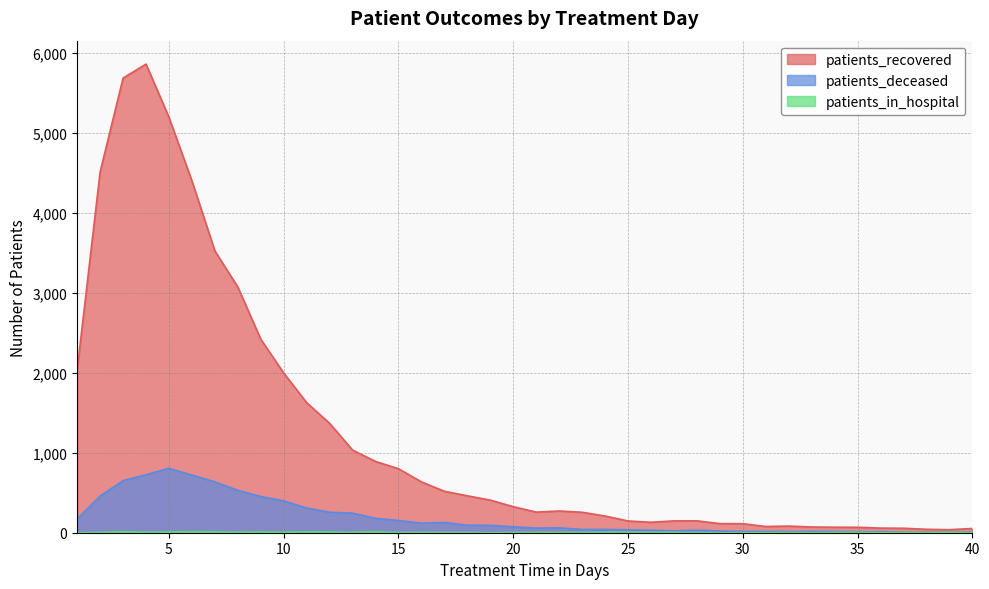

Which series has the widest spread of values?

patients_recovered